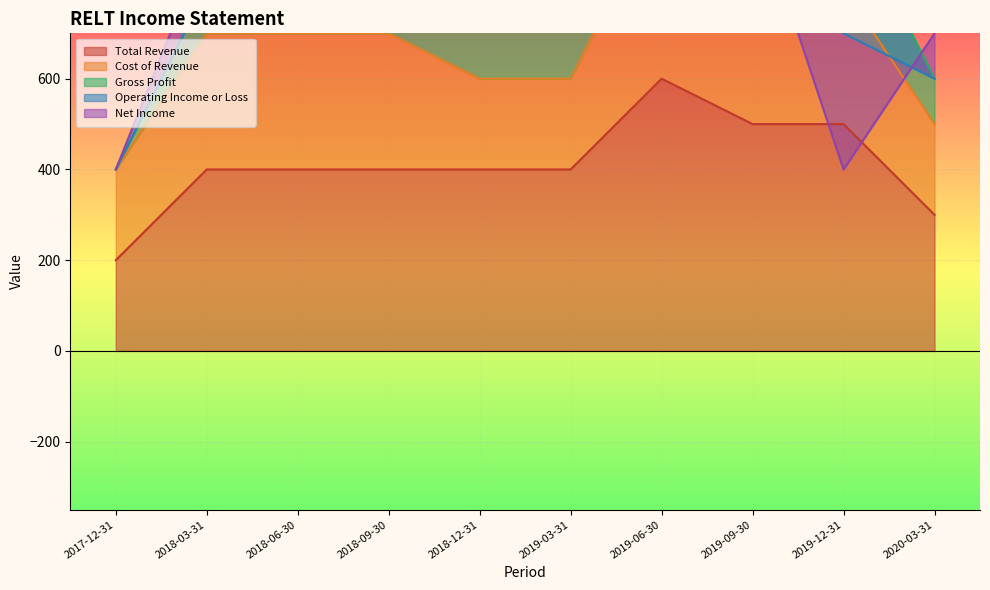

What is the difference between the highest and lowest values at 2018-06-30?

400